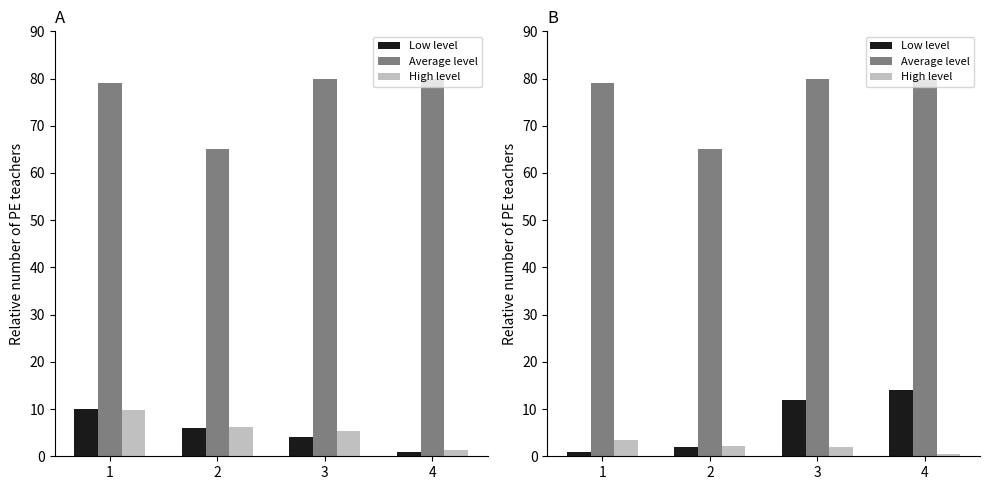

How many groups of bars are there?

4